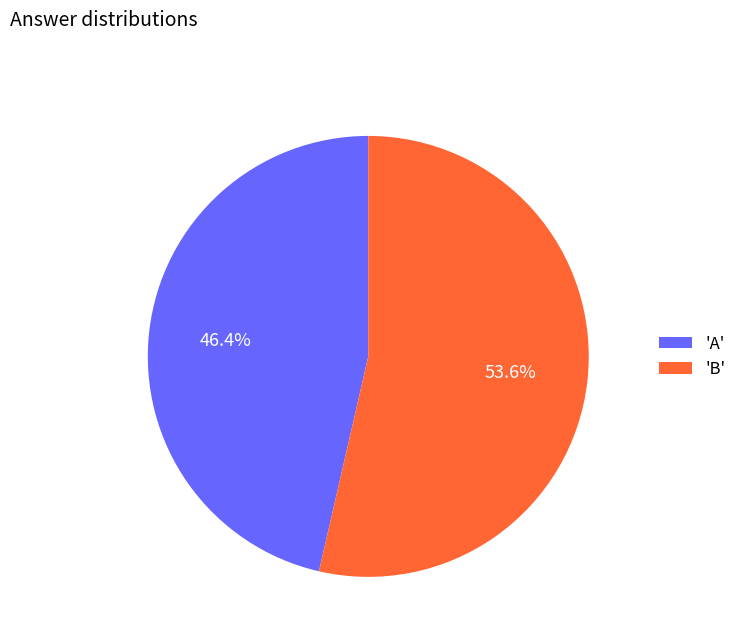

To the nearest percent, what is the difference between the largest and smallest slice percentages?

7%